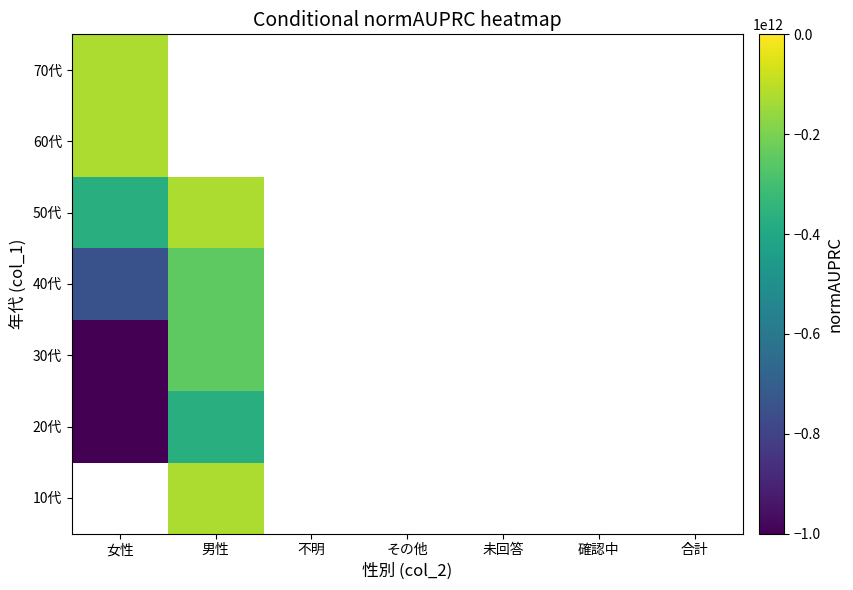

Which series has the largest range (max minus min)?

30代